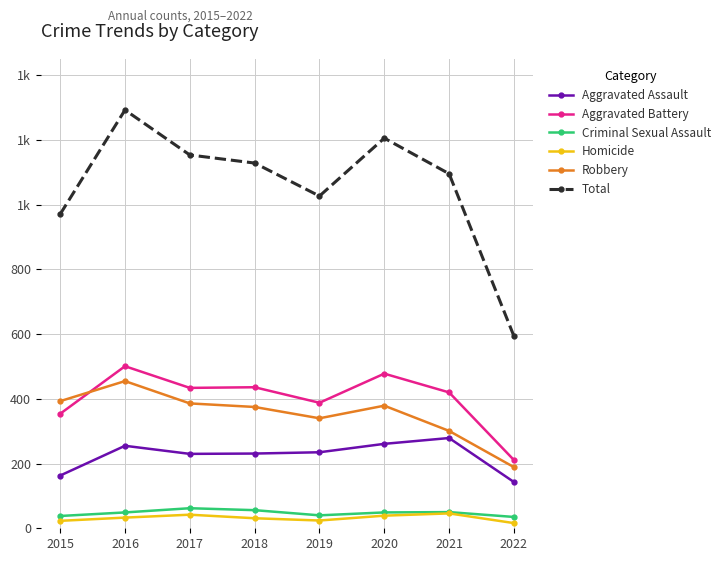

What is the sum of the Robbery values at 2017 and 2022?

575